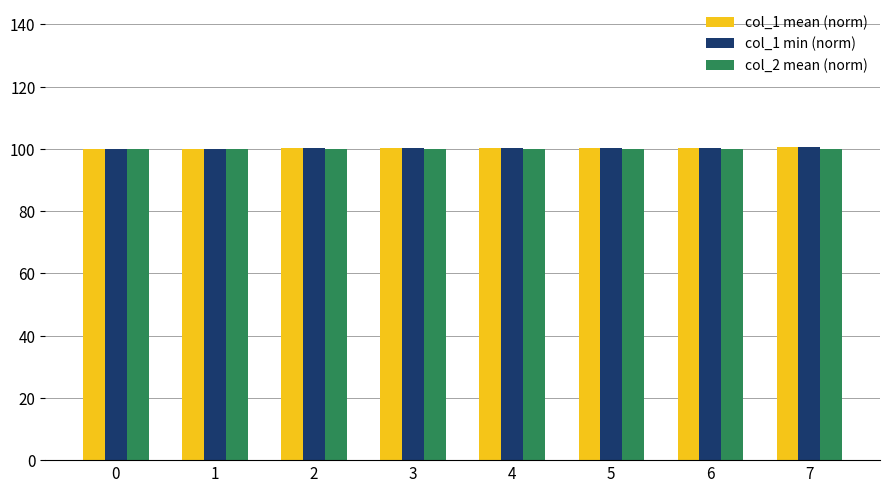

What is the sum of all col_1 min (norm) values?

801.7